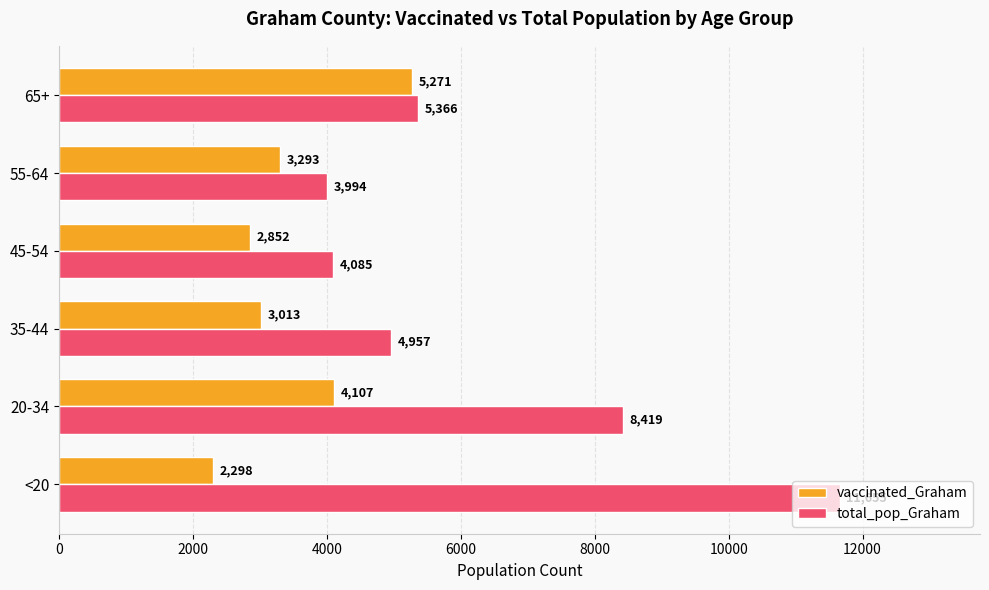

Which series has the largest total across all categories?

total_pop_Graham